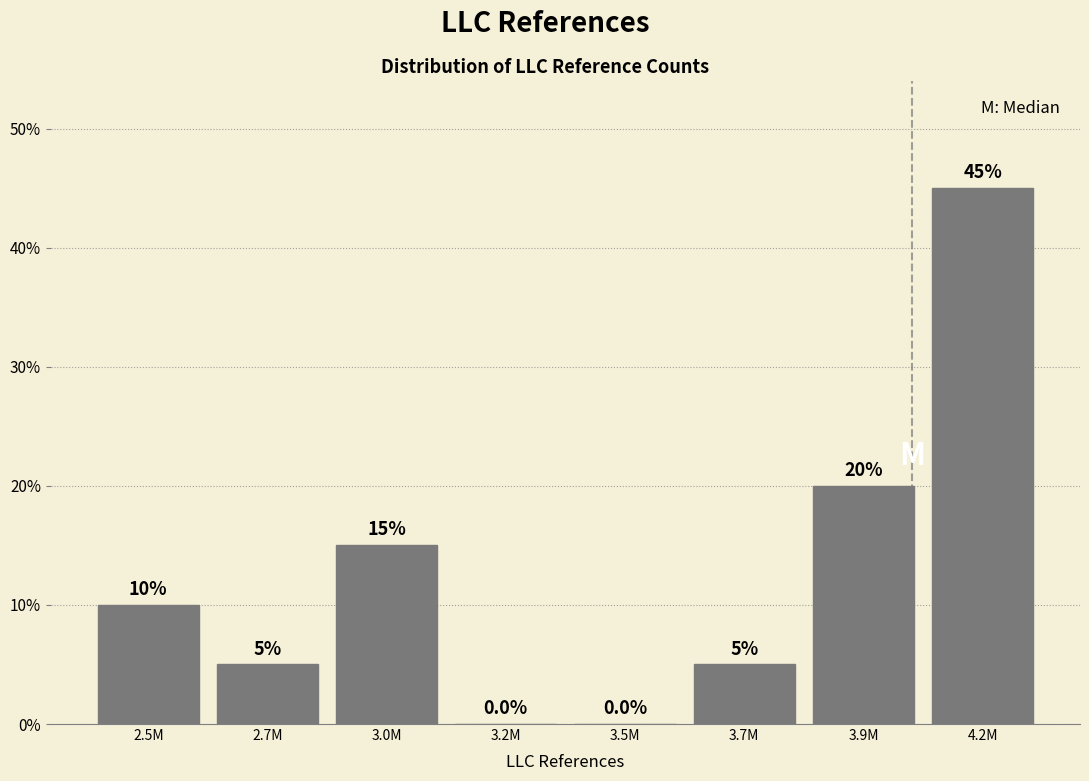

Reading right to left, extract all data points from this chart.

4.2M=45	3.9M=20	3.7M=5	3.5M=0	3.2M=0	3.0M=15	2.7M=5	2.5M=10